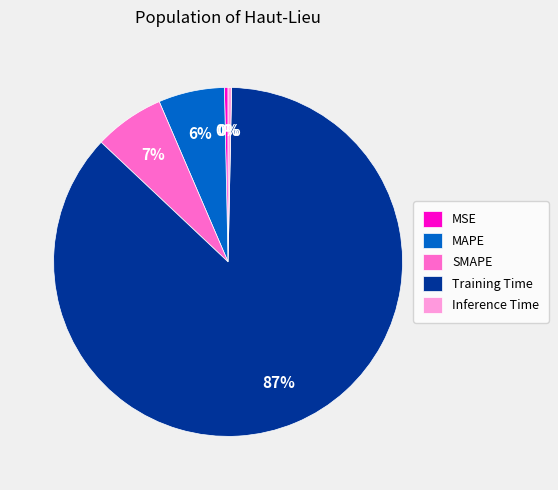

How many segments does this pie chart have?

5